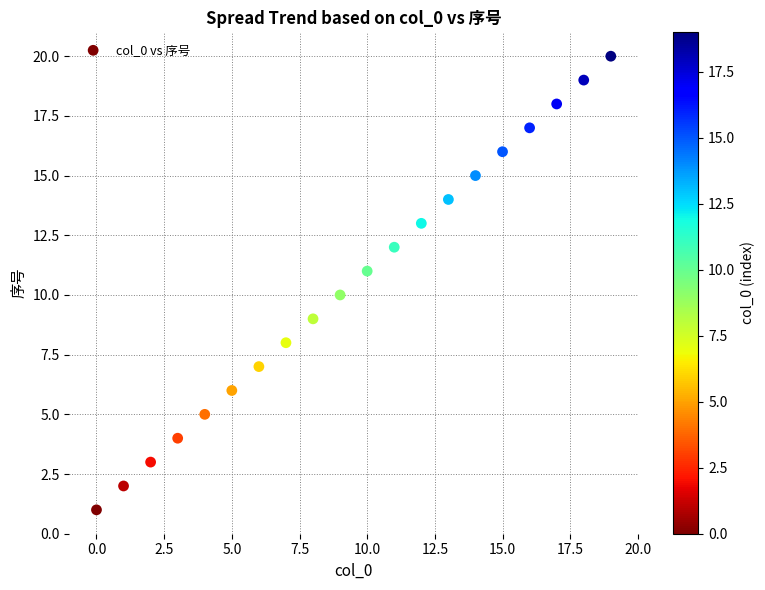

What is the range of Y values (max minus min)?

19